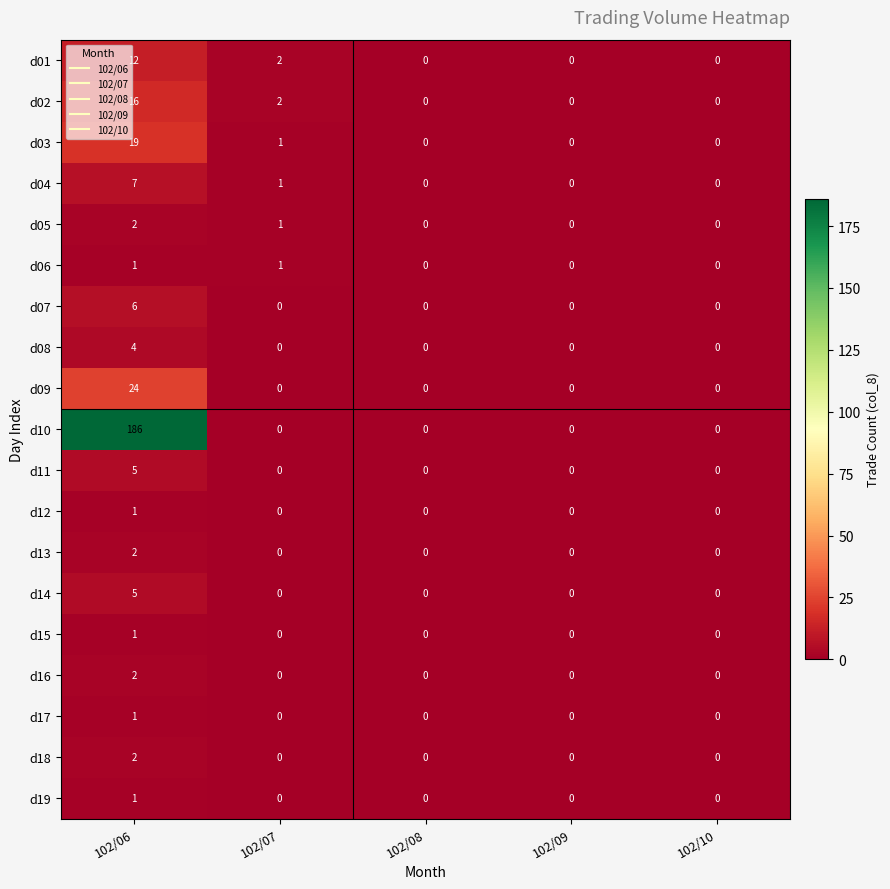

Count the d18 values in the range 0 to 1.

4